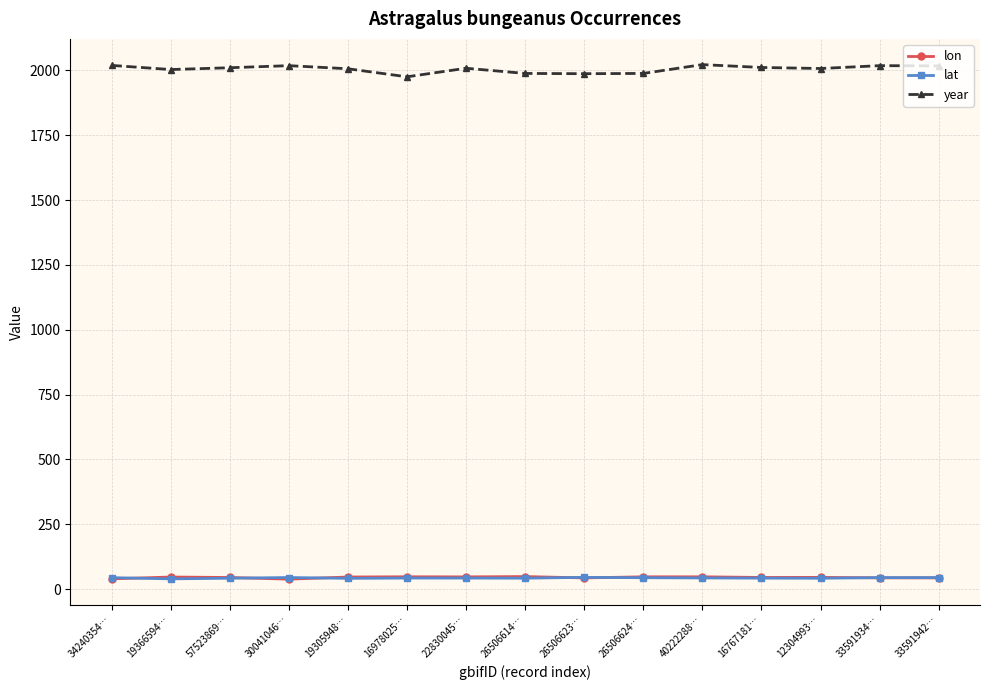

What is the label of the 11th point from the left?

40222288…